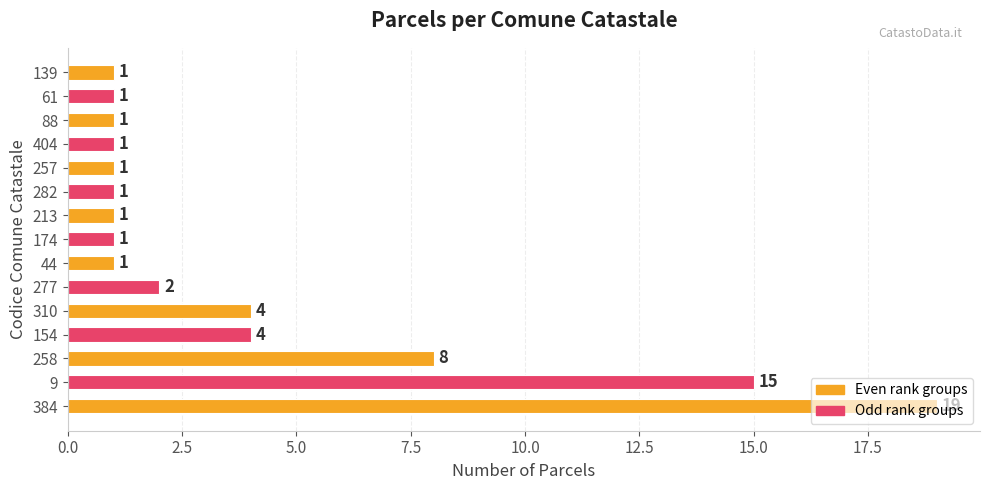

Count the number of categories in the chart.

15